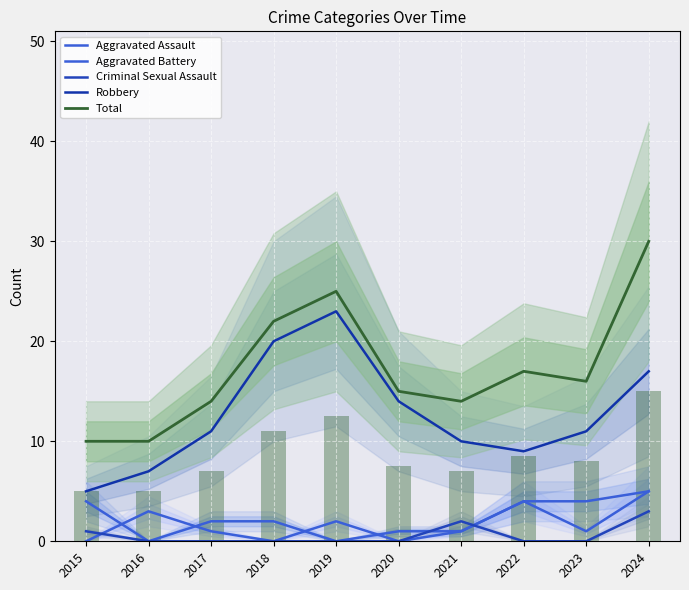

How many values in Aggravated Assault are above zero?

7